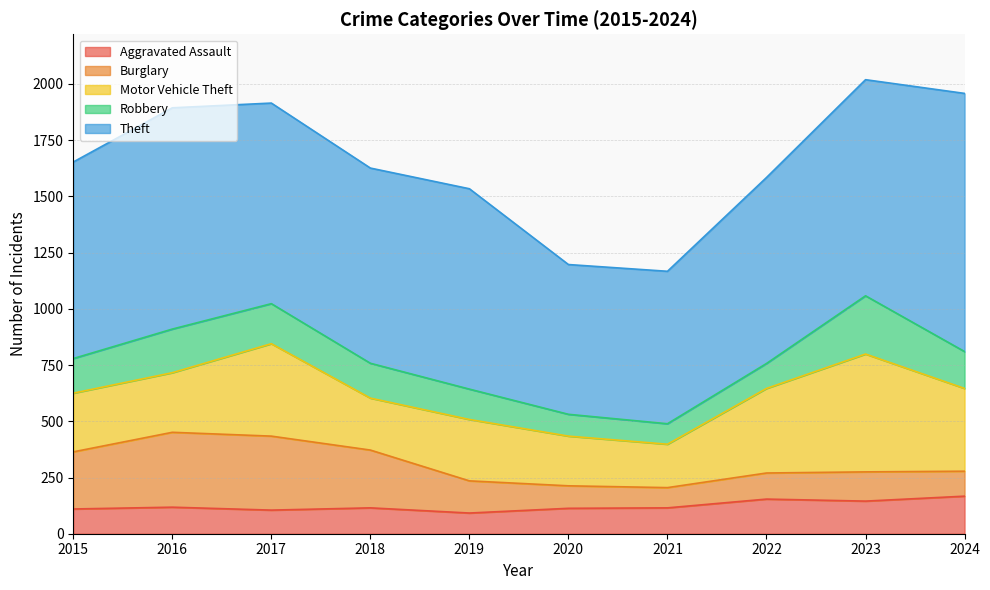

Between 2015 and 2019, which is larger?

2015